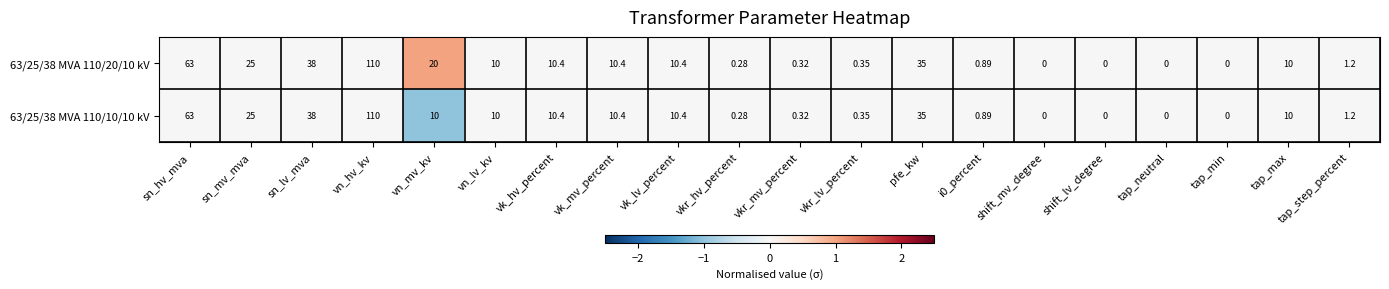

At which category is the sum across all series the highest?

vn_hv_kv